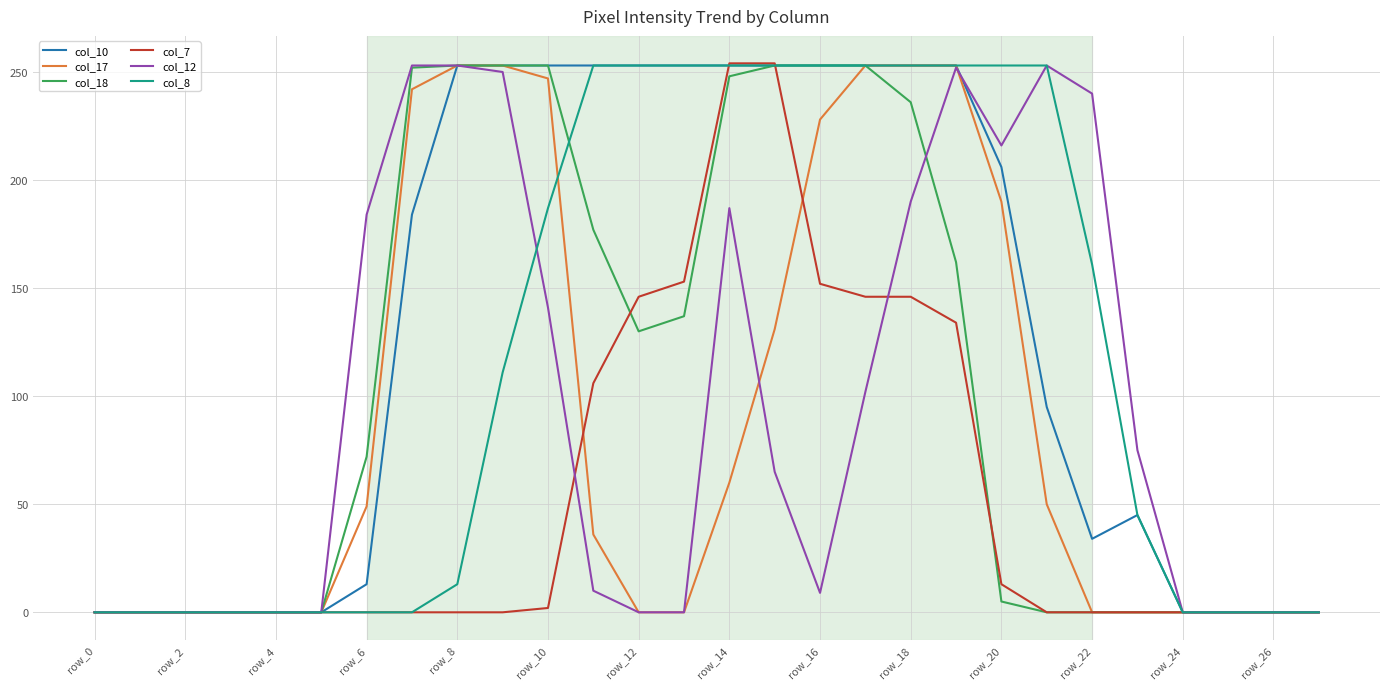

How many lines are shown in the chart?

6